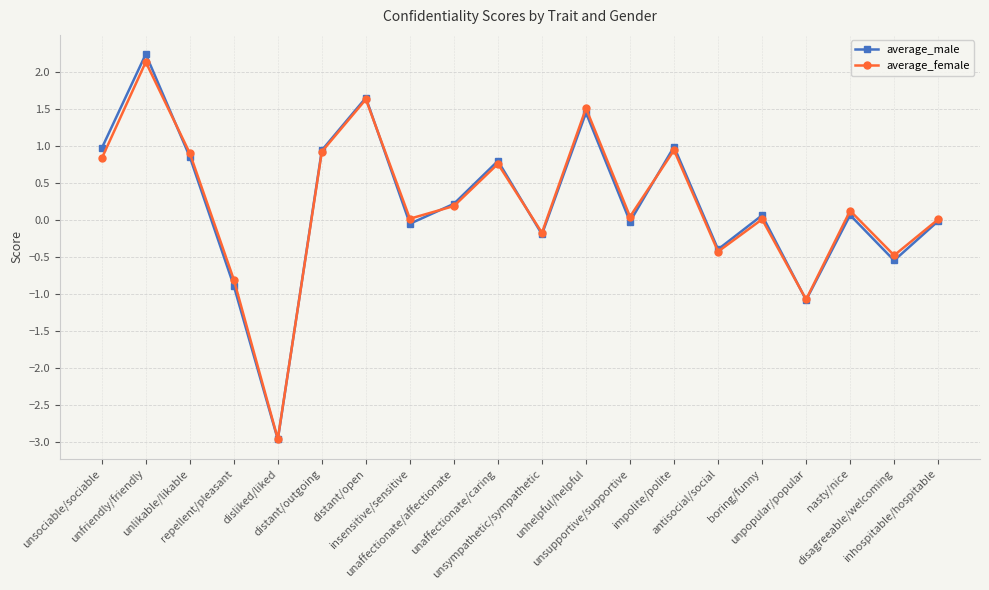

How many data points does each series have?

20